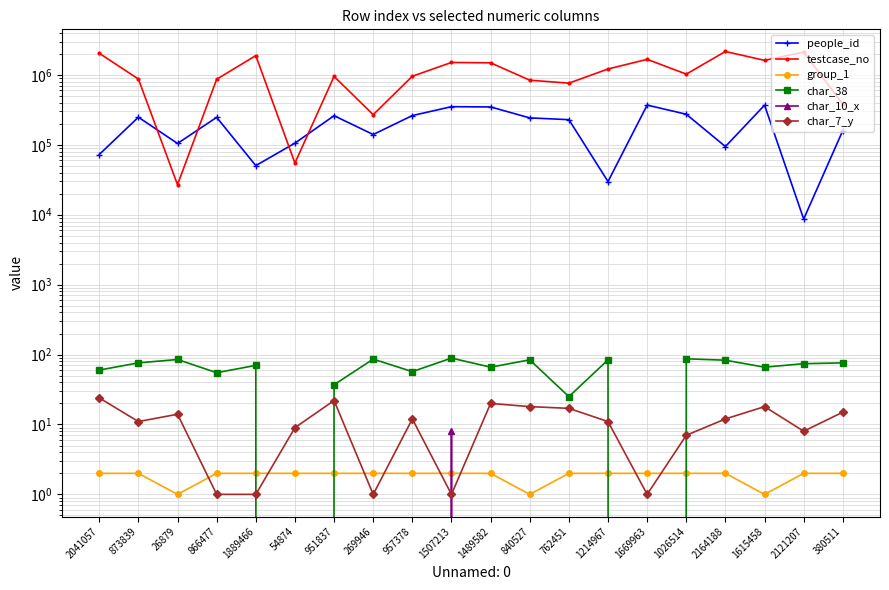

Where is the first local minimum for testcase_no?

26879